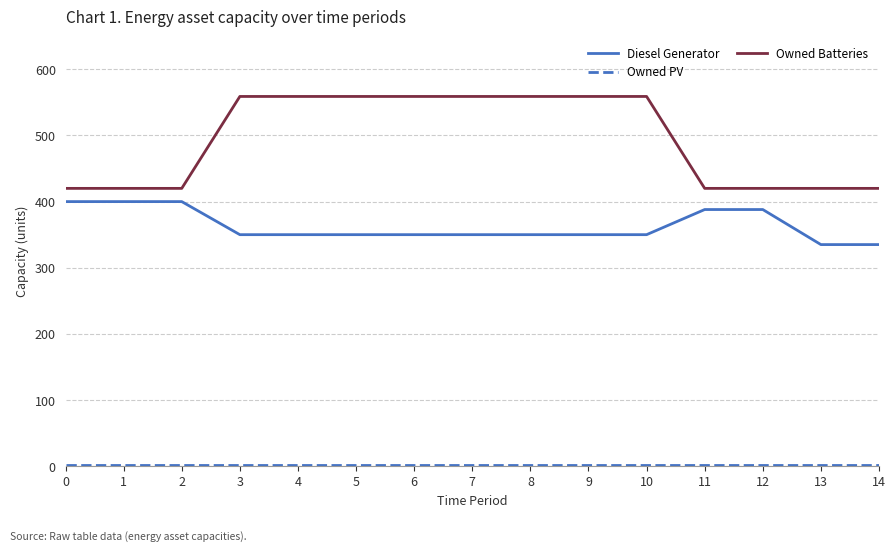

The Owned Batteries series shows 186 at 13. True or false?

False